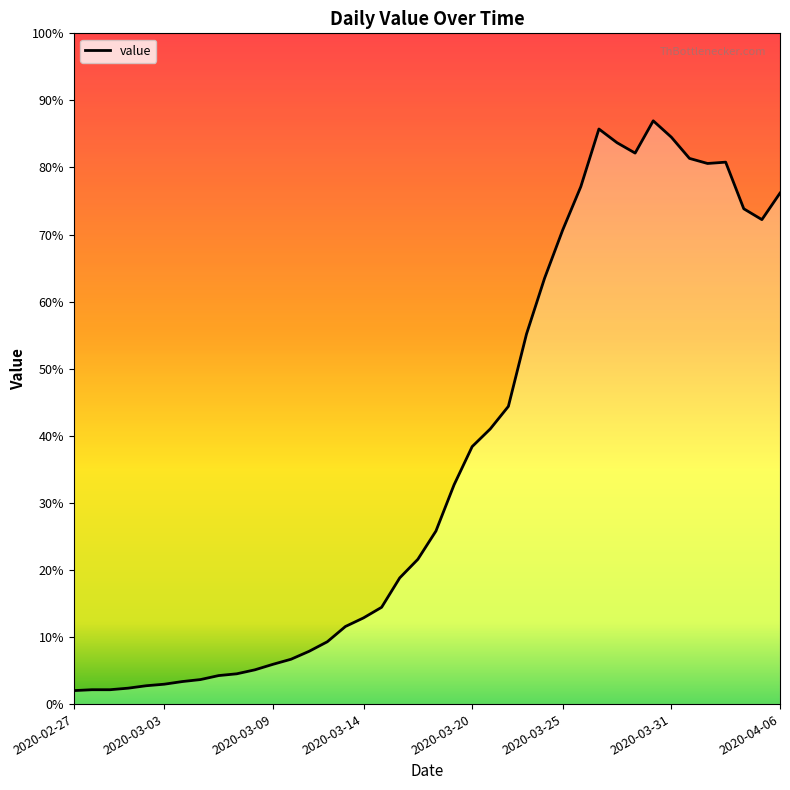

How many values are below 783?

20